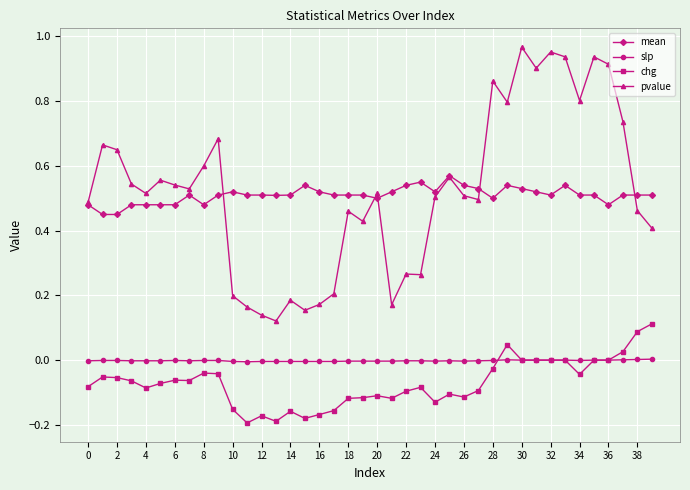

Which series has the largest range (max minus min)?

pvalue